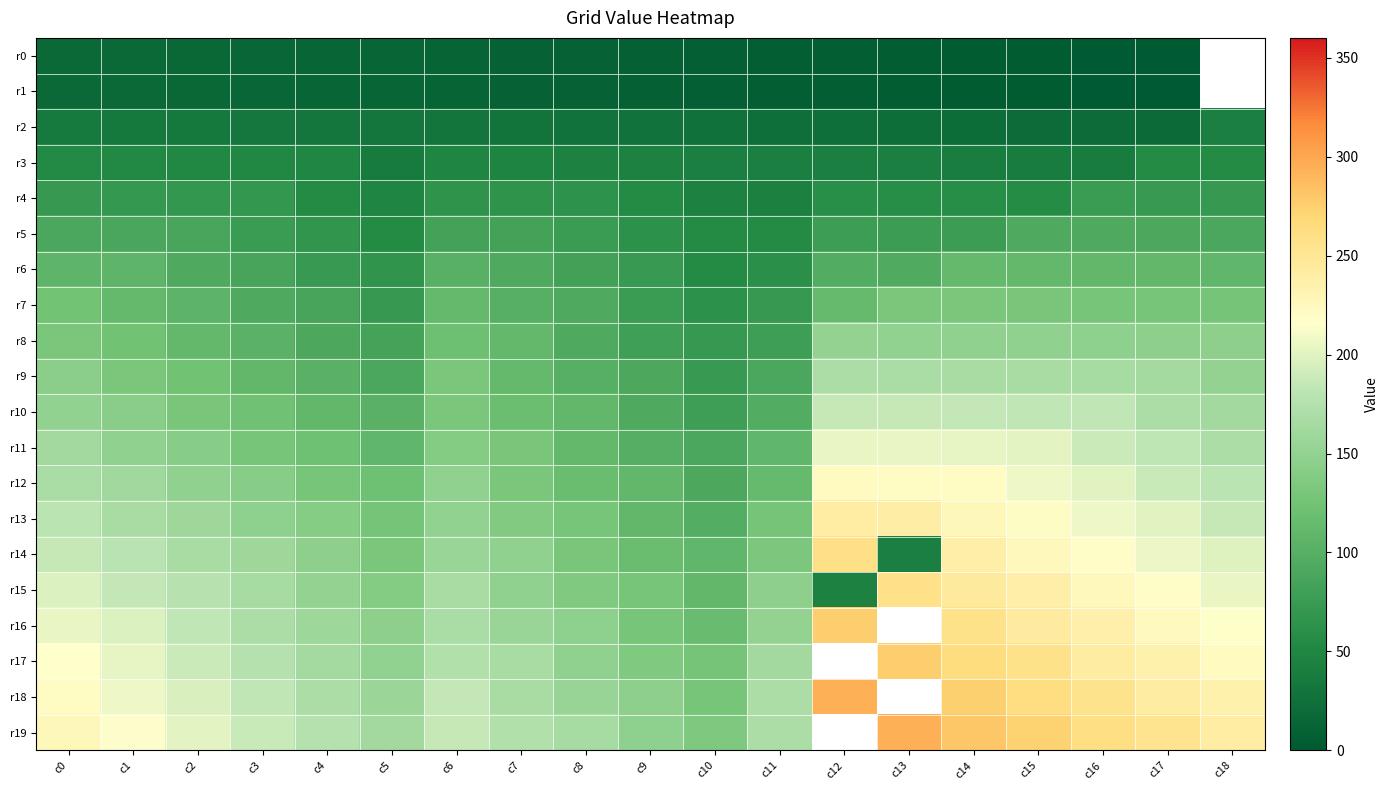

How many values in the r2 series are below 28?

9